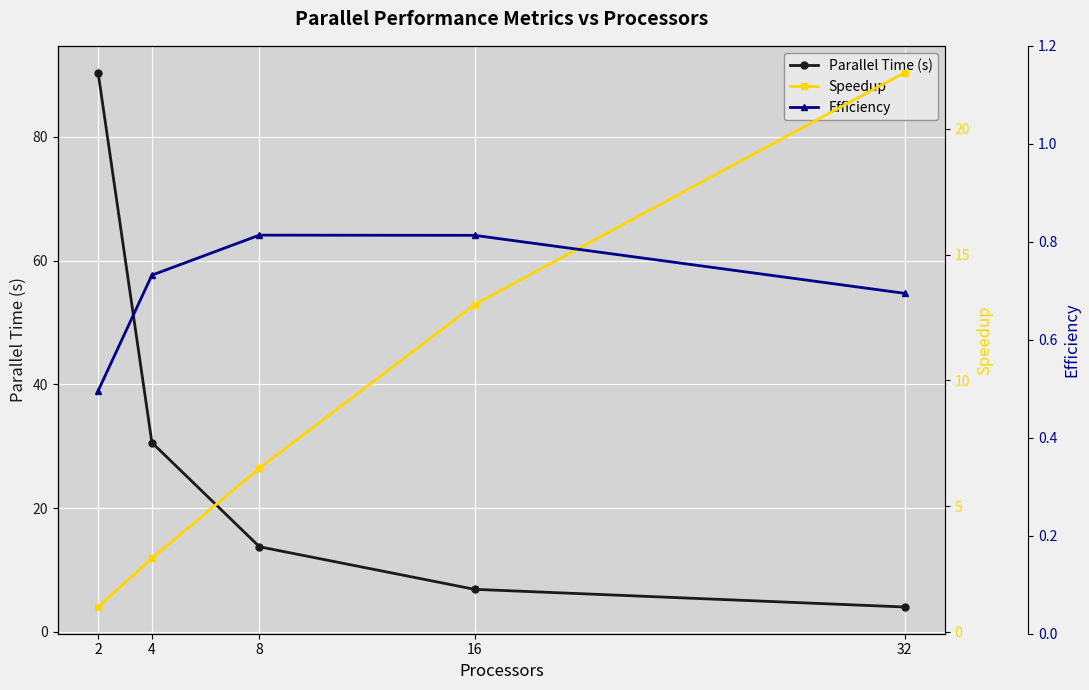

True or false: Efficiency has more than 2 interior local peaks.

False